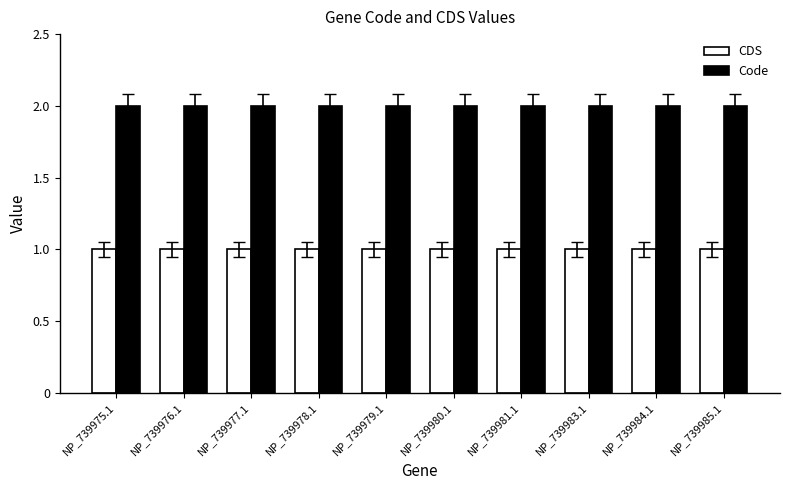

What is the label of the 5th bar from the left?

NP_739979.1